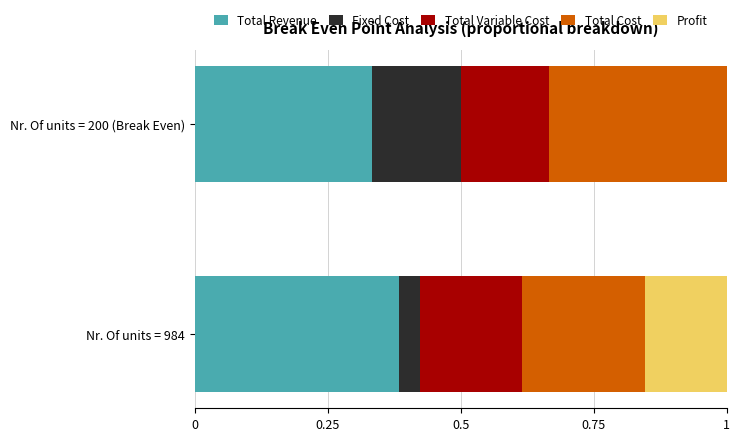

What is the total value across all series at Nr. Of units = 200 (Break Even)?

1.0